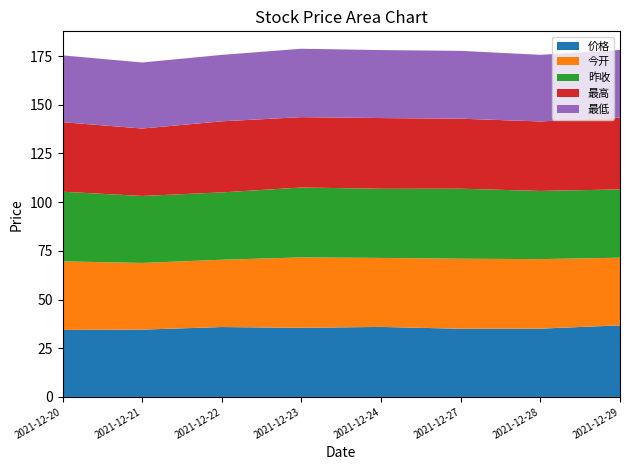

What is the difference between the highest and lowest values at 2021-12-27?

1.1